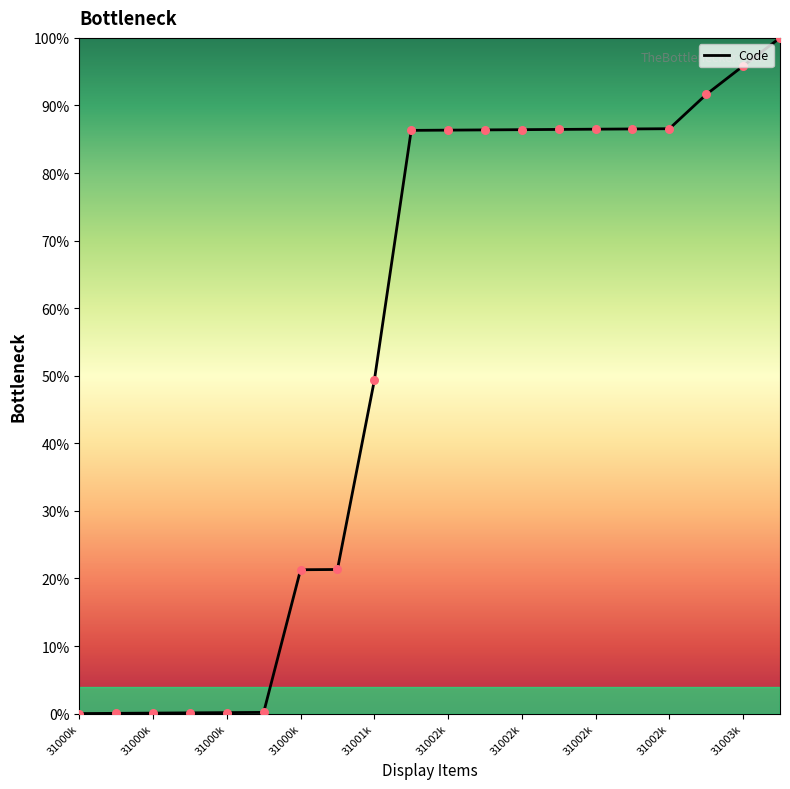

What is the greatest value displayed?

100.0